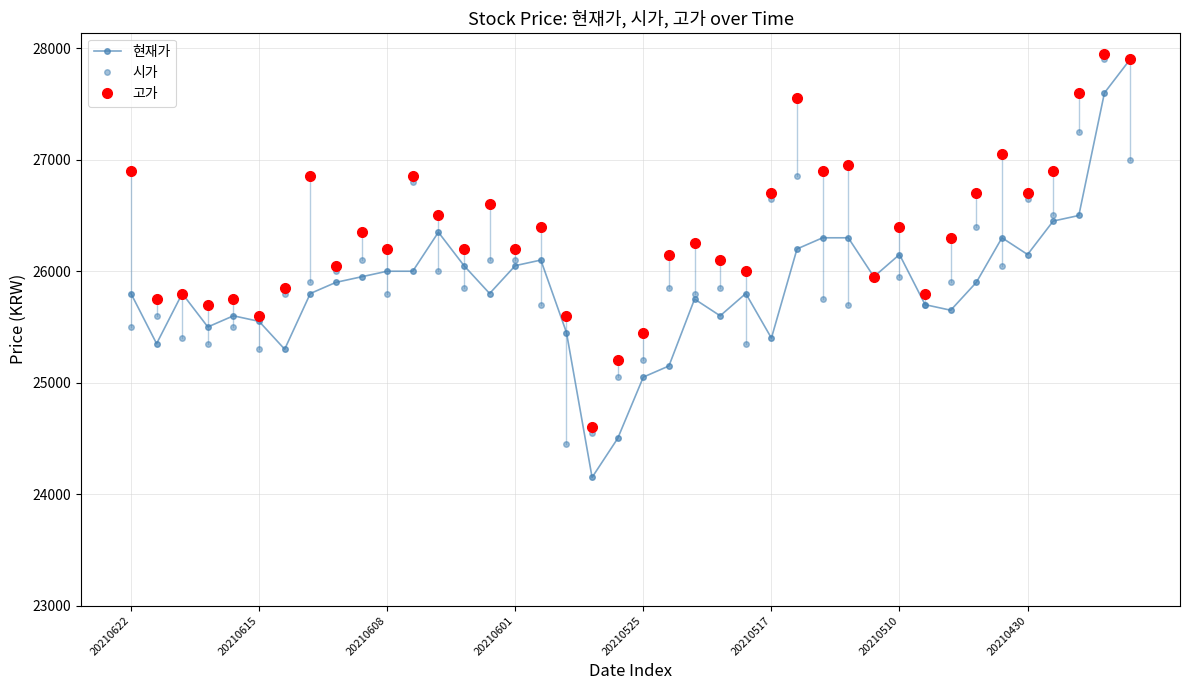

True or false: 고가 and 현재가 cross at least once.

False